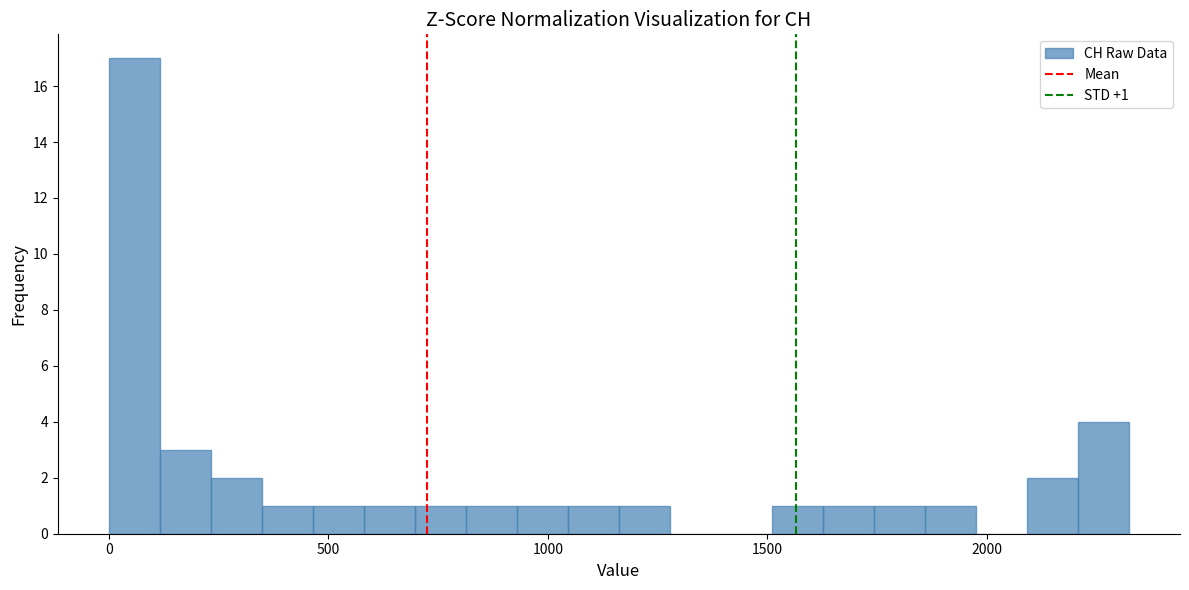

Around what value on the x-axis is the tallest bar? Give the approximate position of its centre, as read against the axis.

50